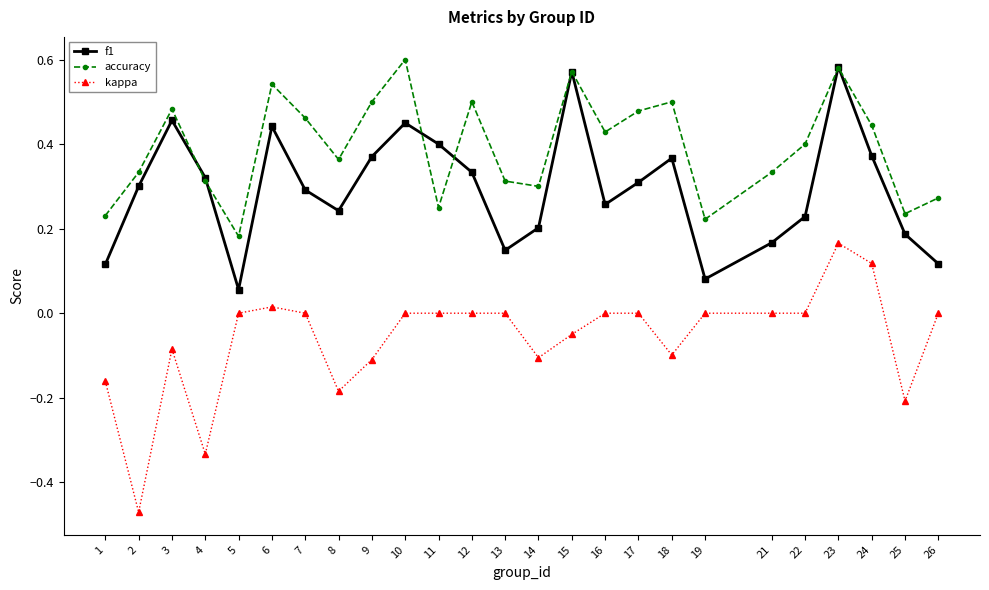

How many lines are shown in the chart?

3